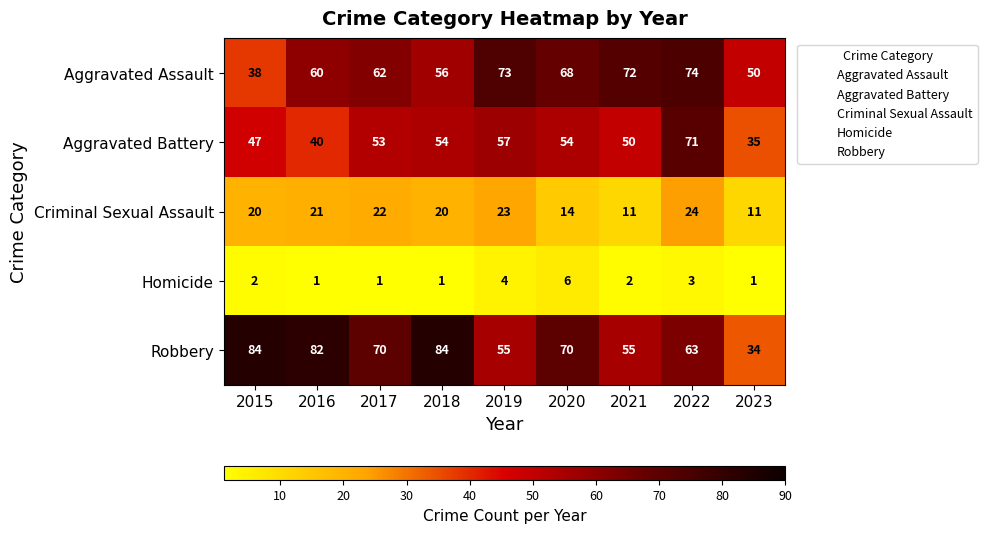

What is the approximate value of Aggravated Battery at 2018, to the nearest 5?

55